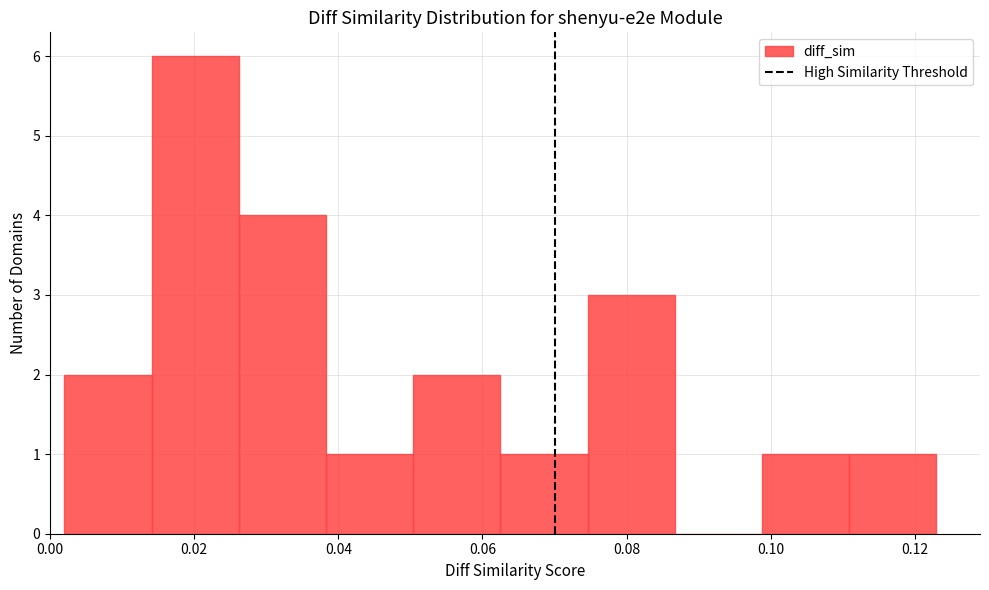

Which range on the x-axis has the tallest bar?

0.014 to 0.026